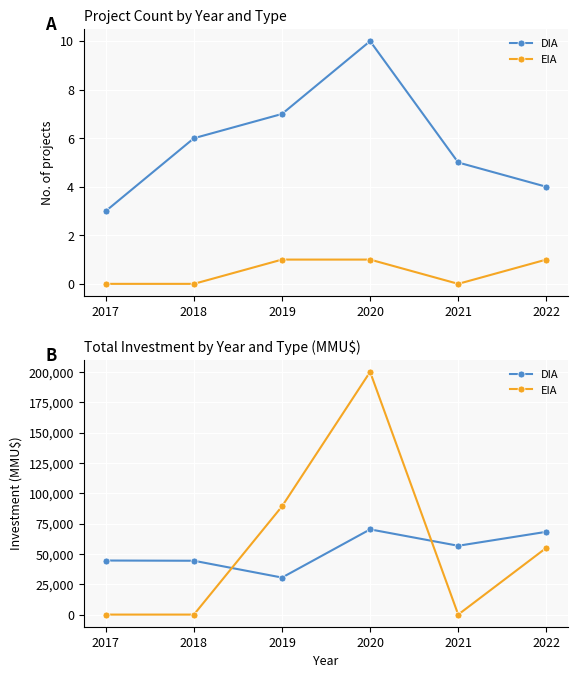

Reading left to right, transcribe all the data shown in this chart.

DIA: 2017=44543	2018=44360	2019=30500	2020=70211	2021=56706	2022=68200
EIA: 2017=0	2018=0	2019=89173	2020=200000	2021=0	2022=55000